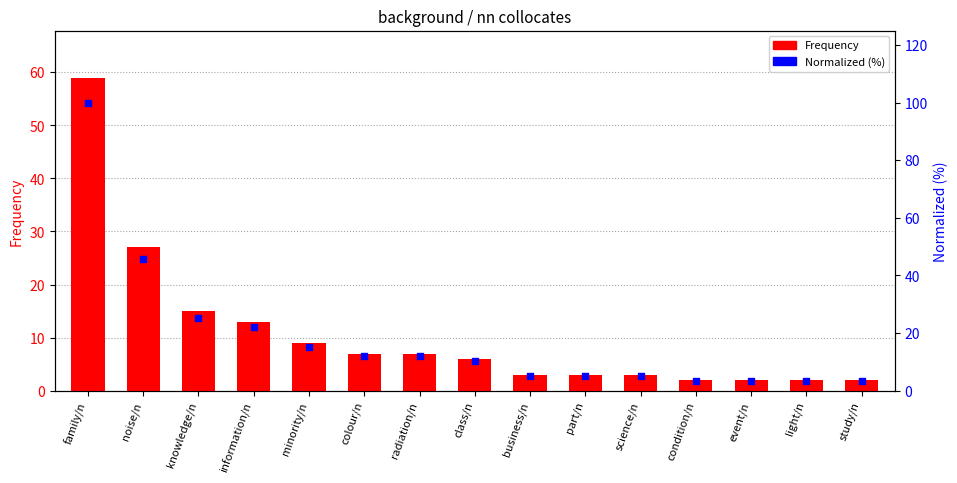

At how many categories does at least one series exceed 83?

1